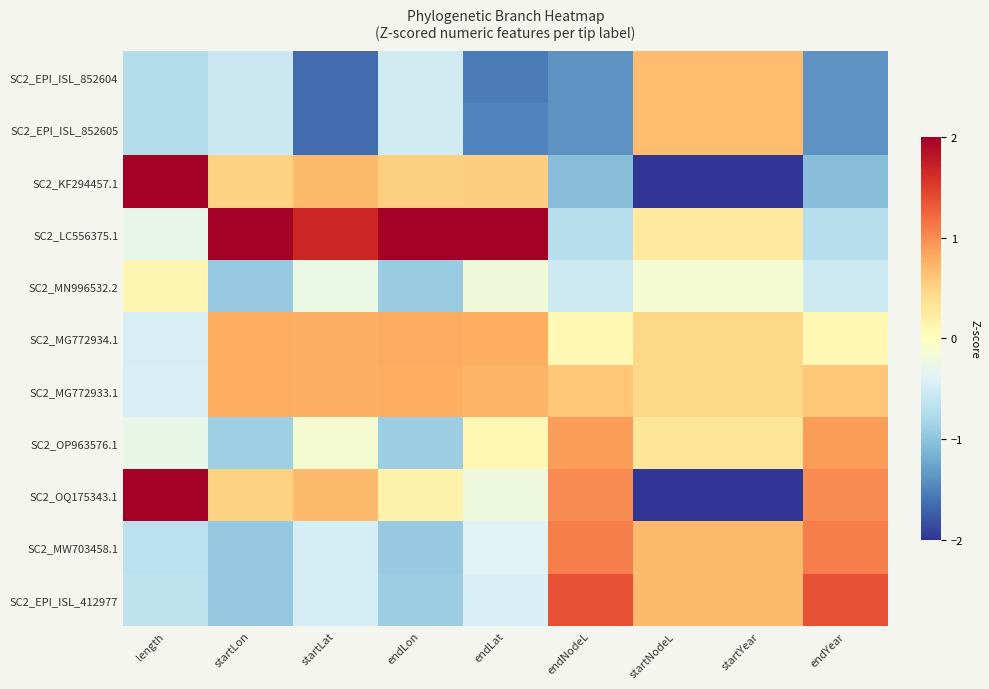

Rank the series at startNodeL from highest to lowest value.

SC2_MW703458.1, SC2_EPI_ISL_412977, SC2_EPI_ISL_852604, SC2_EPI_ISL_852605, SC2_MG772934.1, SC2_MG772933.1, SC2_OP963576.1, SC2_LC556375.1, SC2_MN996532.2, SC2_KF294457.1, SC2_OQ175343.1